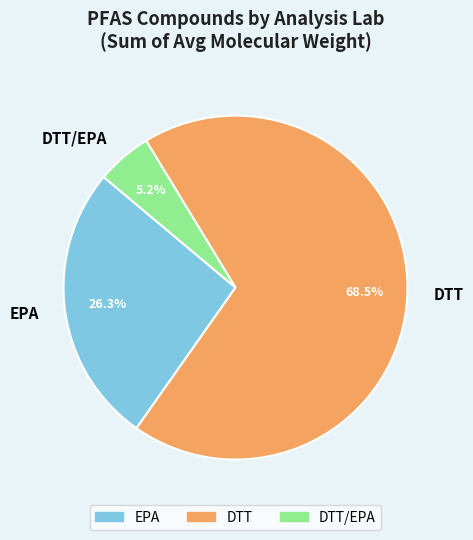

Combined, what portion of the pie is DTT/EPA and DTT?

73.7%